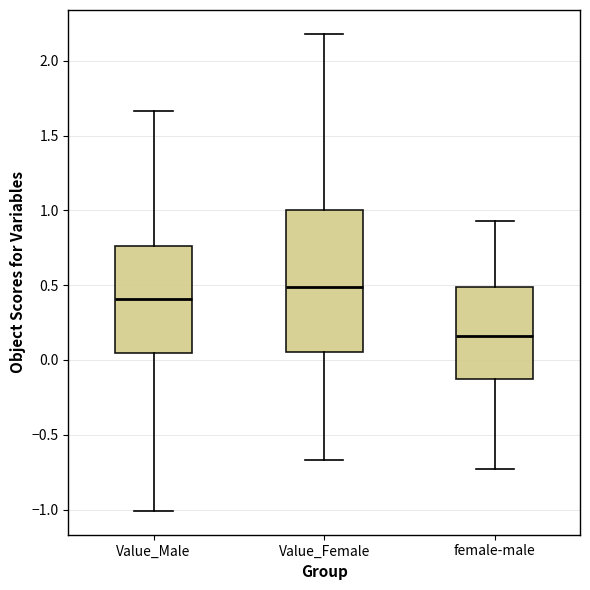

Where does the upper whisker of the box for Value_Female end on the y-axis? The values are not printed on the chart, so give them approximately, as read against the axis.

2.20